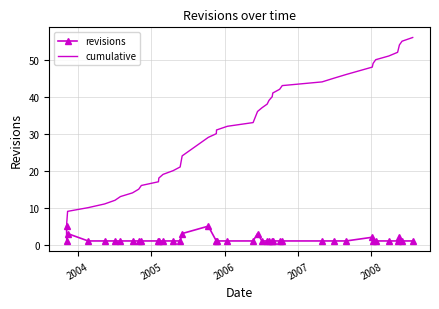

Which series has the largest total across all categories?

cumulative